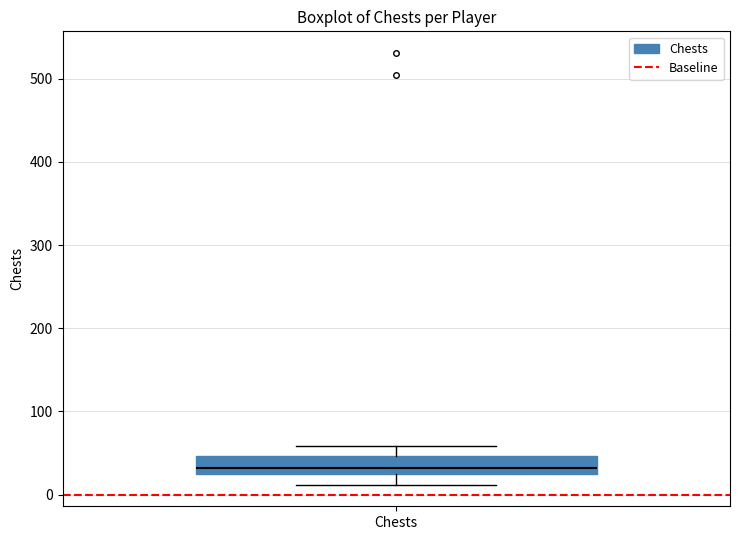

Transcribe this box plot: give where the median line is, the range the box spans, and where the two whiskers end, as read against the y-axis. The values are not printed on the chart, so give them approximately, as read against the axis.

median 30 (just above the box's lower edge), box 30 to 50, whiskers 10 to 60